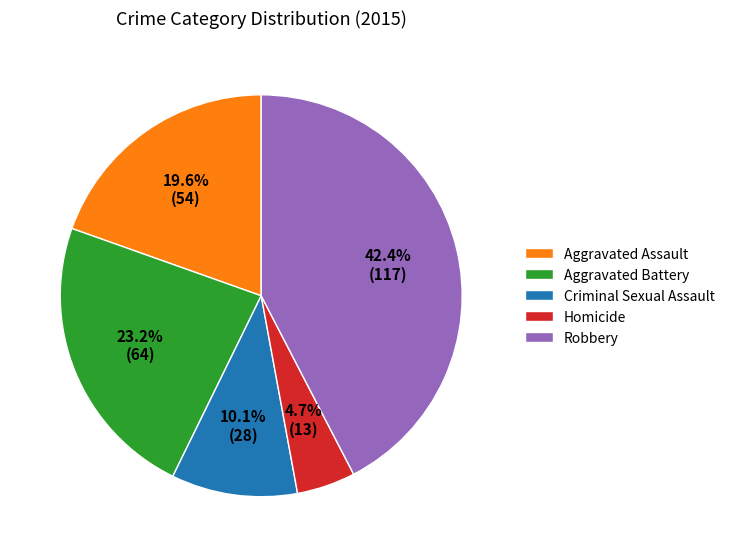

To the nearest percent, what is the combined percentage of Criminal Sexual Assault and Homicide?

15%